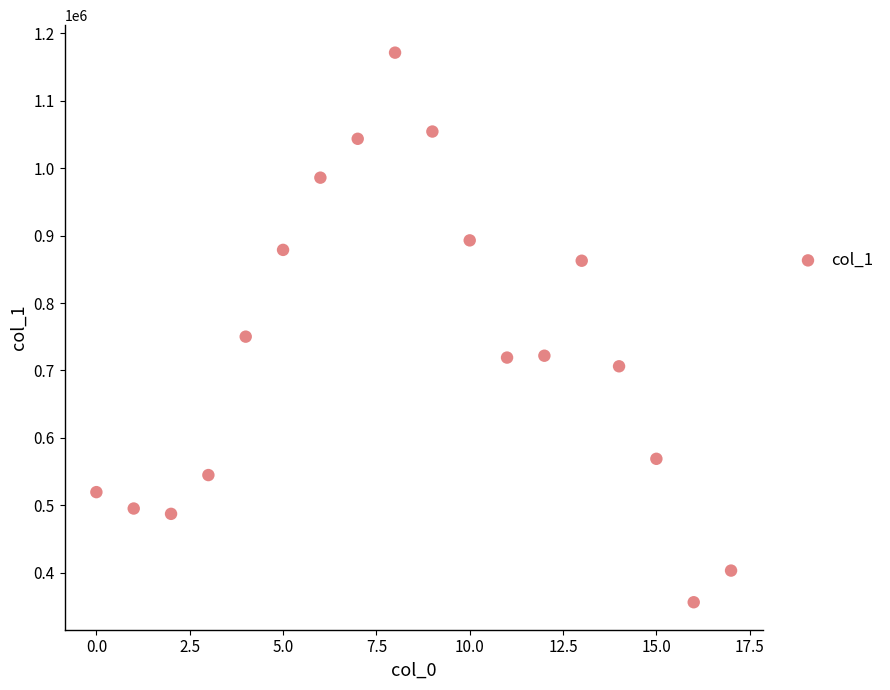

What Y value in the scatter plot is closest to 763767?

750123